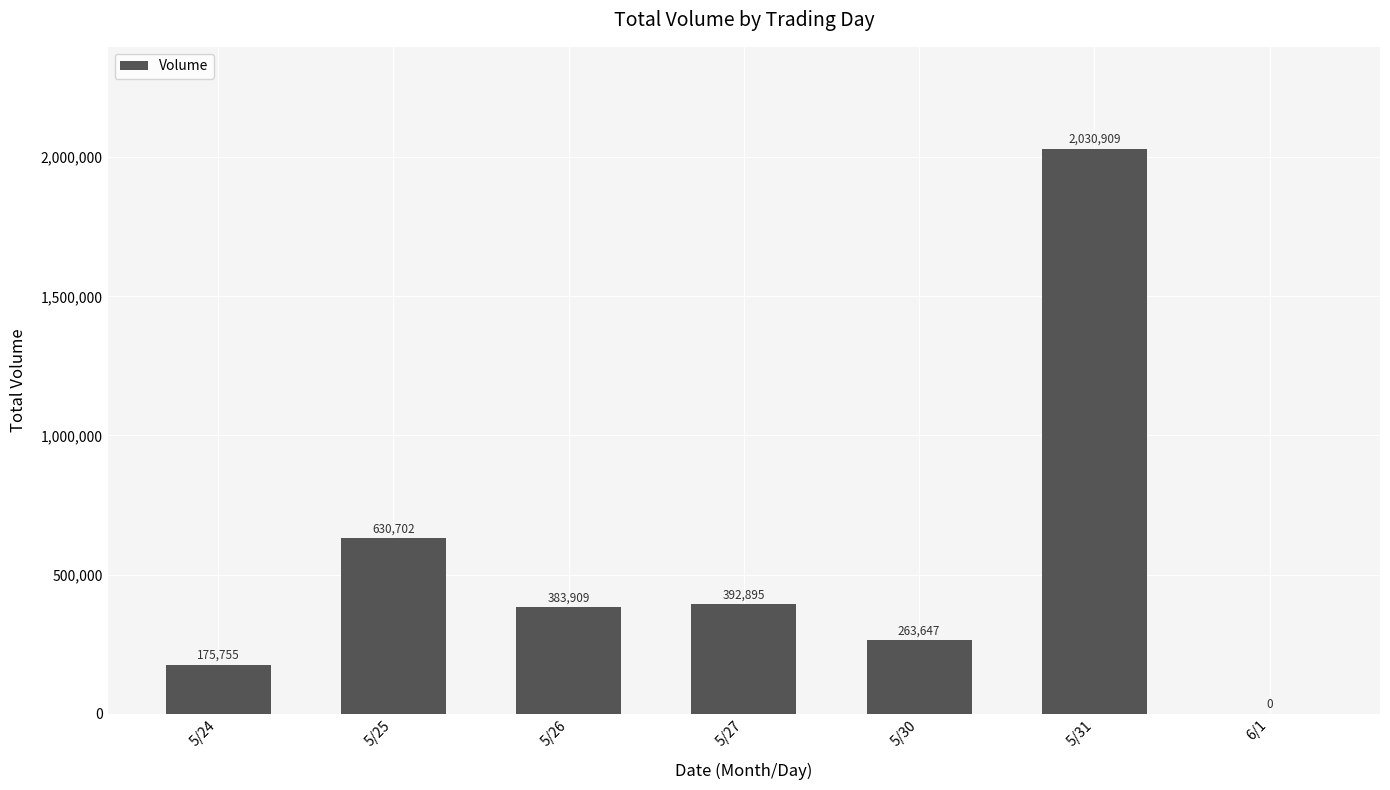

At which category does the chart reach its peak across all series?

5/31